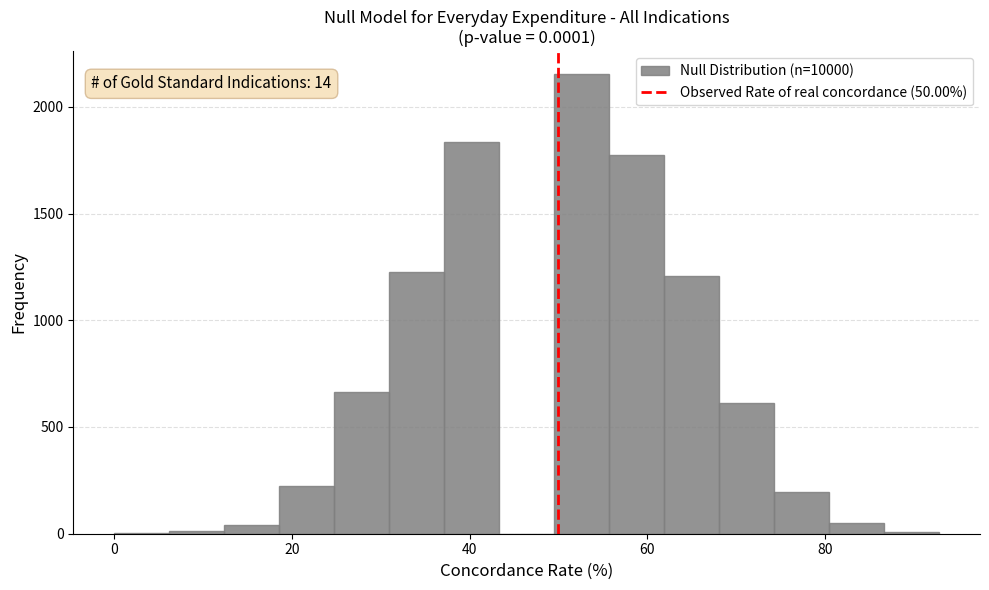

Around what value on the x-axis is the tallest bar? Give the approximate position of its centre, as read against the axis.

52